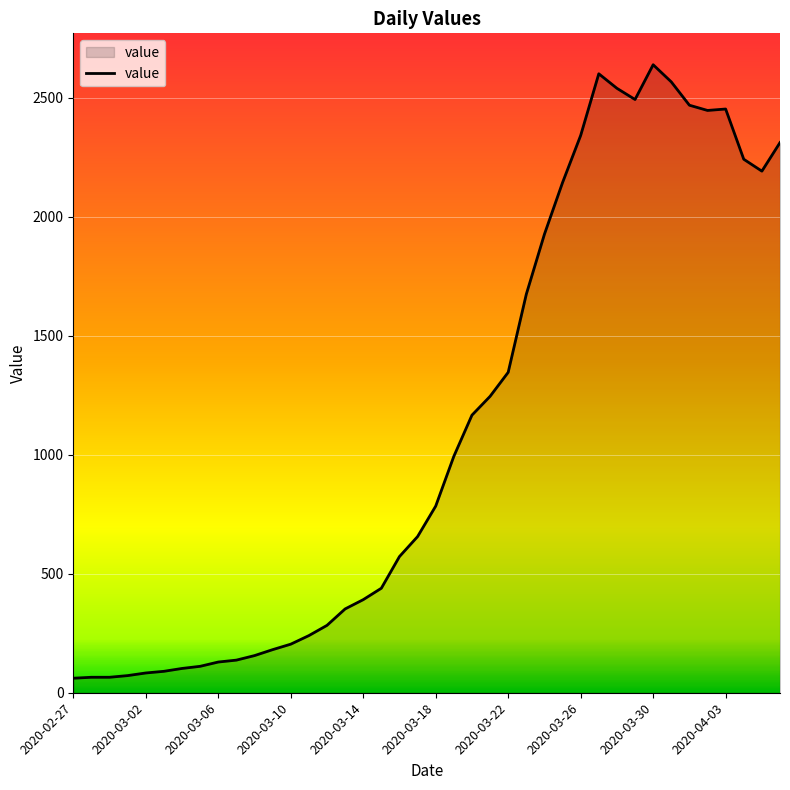

What is the difference between the maximum and minimum values?

2577